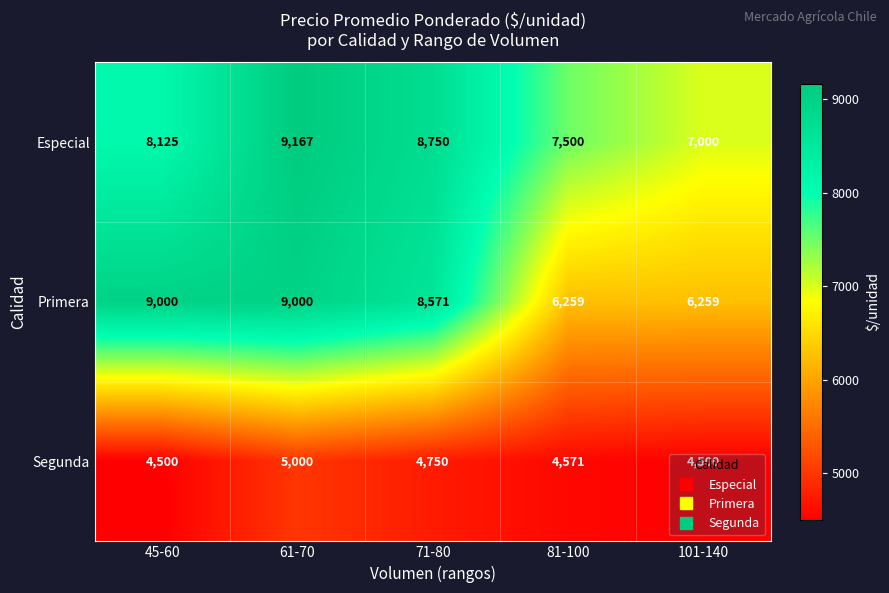

Which series has the widest spread of values?

Primera